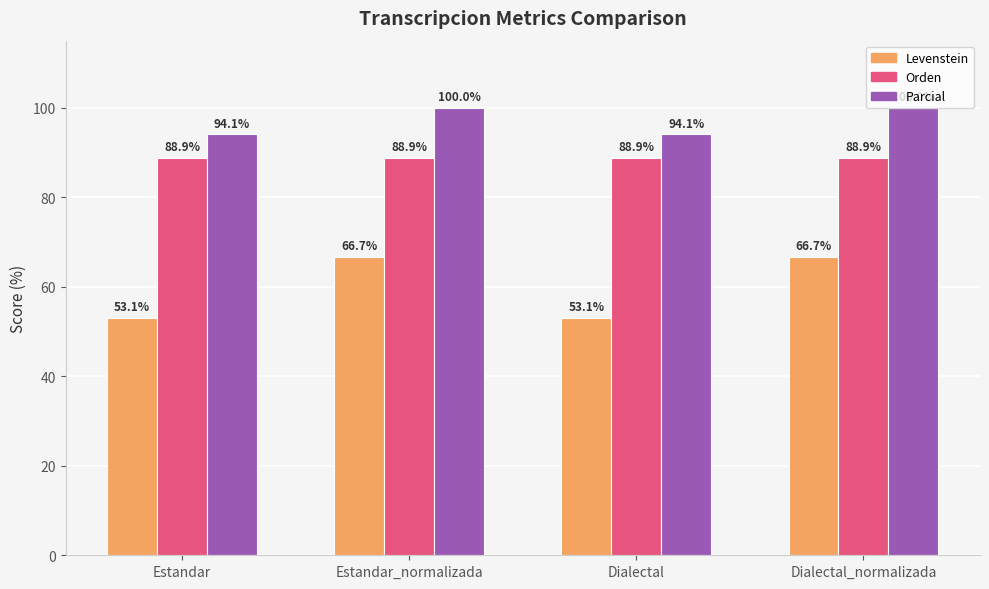

Read the Levenstein value at Estandar.

53.1